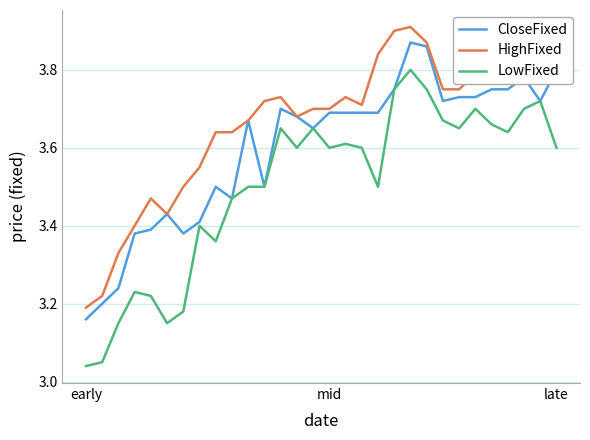

True or false: HighFixed and LowFixed cross at least once.

False